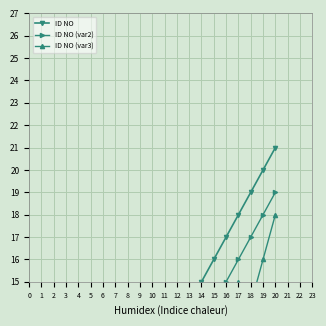

What is the difference between the second highest and minimum values in the ID NO (var2) series?

17